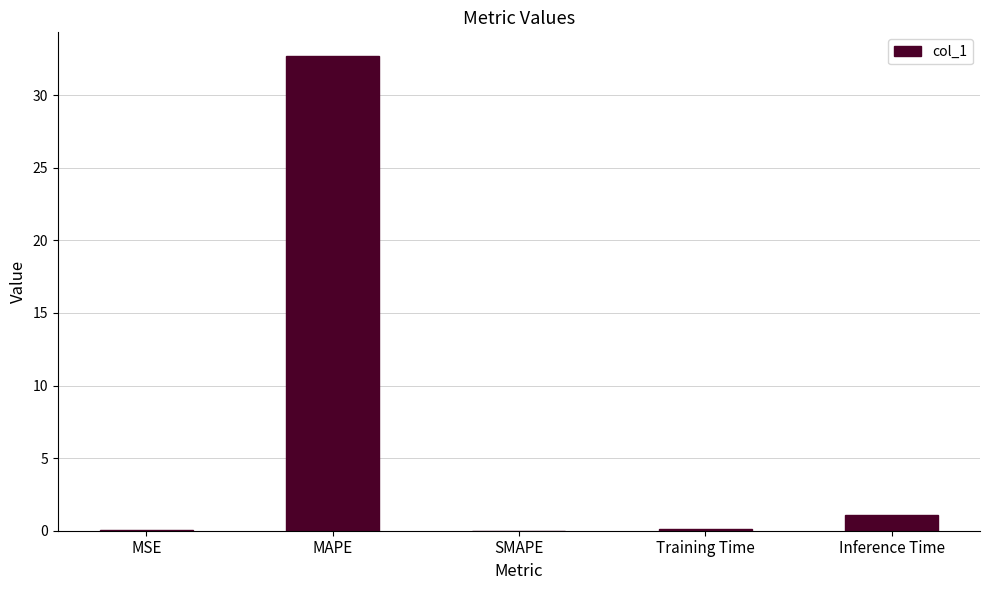

True or false: the data shows -10.4 at SMAPE.

False